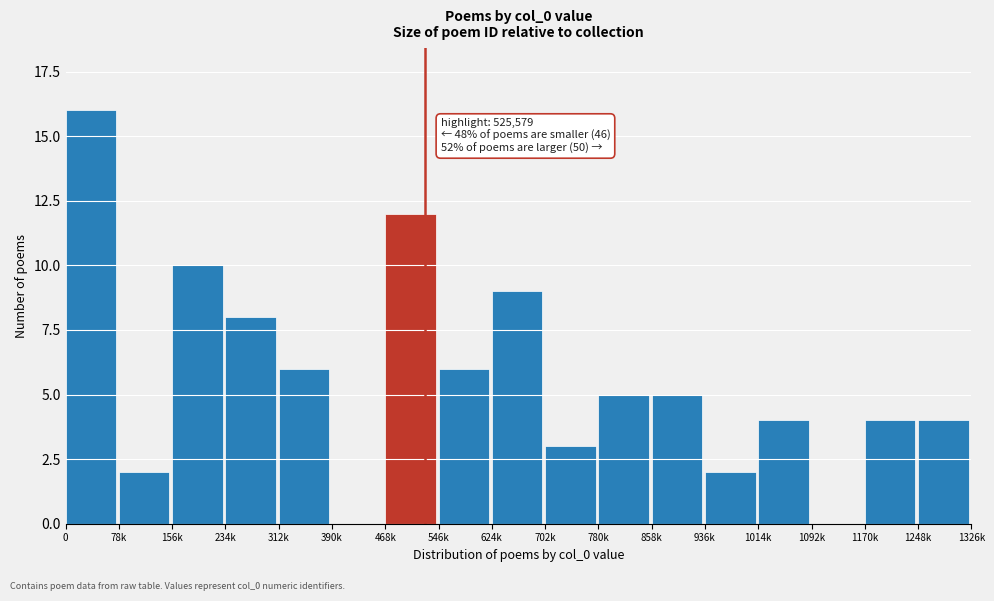

Reading right to left, extract all data points from this chart.

1248k=4	1170k=4	1092k=0	1014k=4	936k=2	858k=5	780k=5	702k=3	624k=9	546k=6	468k=12	390k=0	312k=6	234k=8	156k=10	78k=2	0=16